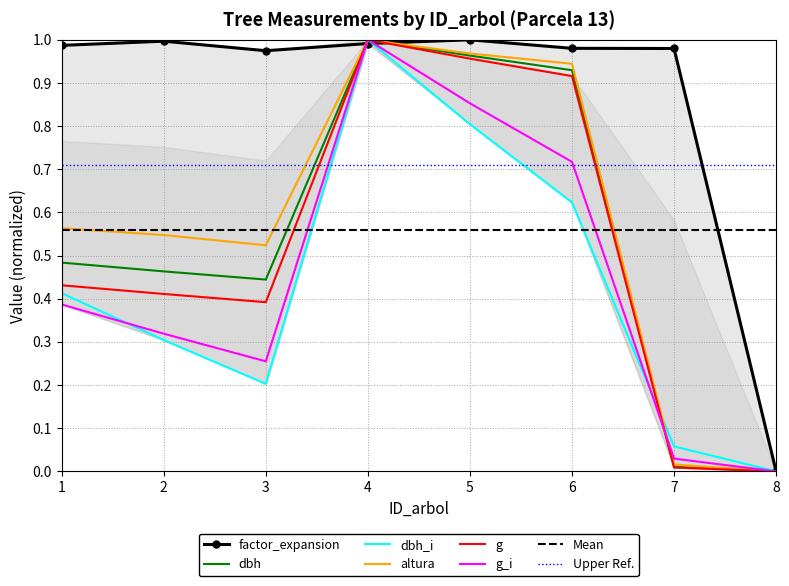

The value of dbh_i at 6 is 0.6. True or false?

True